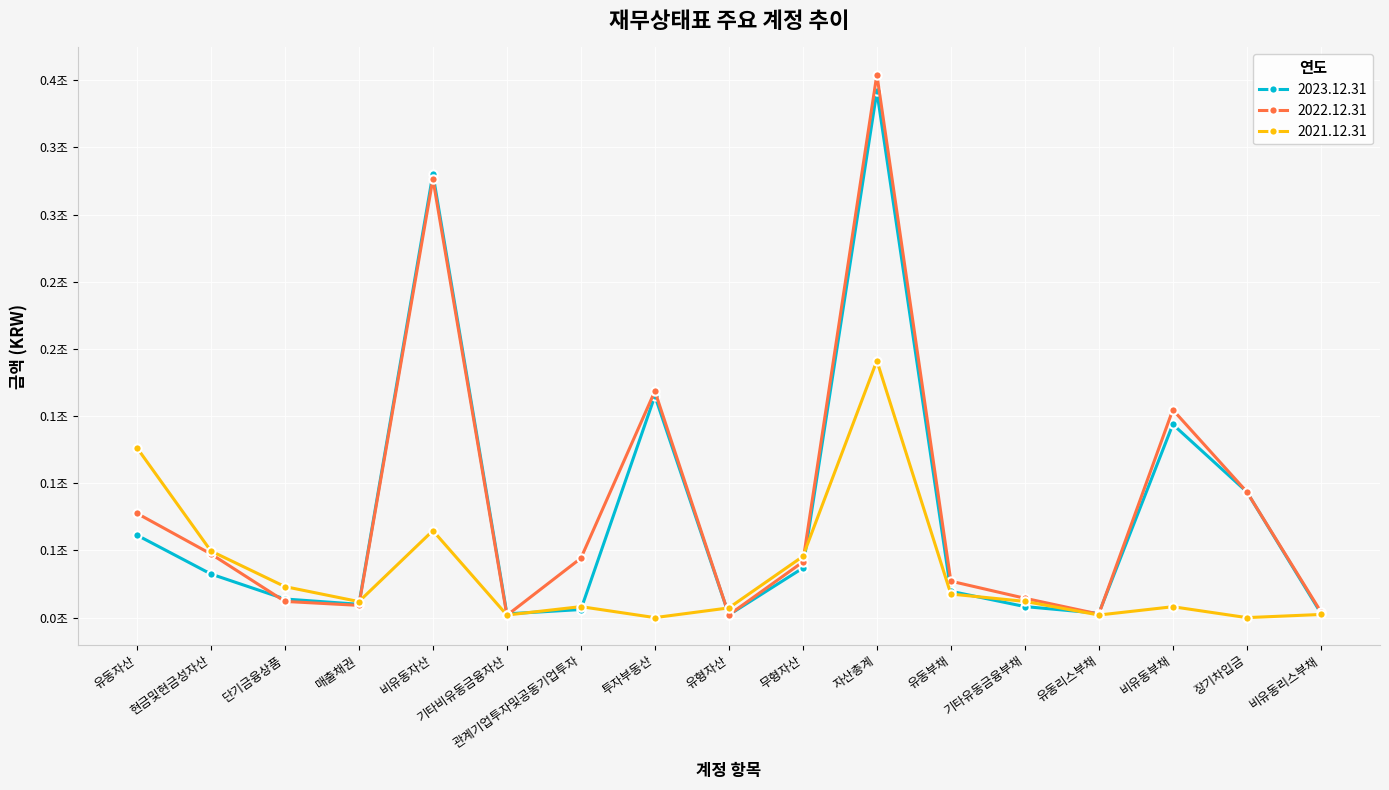

Reading left to right, what are all the values shown in this chart?

2023.12.31: 61394837088	32448890539	13862604462	9923480872	330196613799	2790252125	6013772365	164995010121	2016682206	36878302889	391591450887	19603592735	8221272183	3200705306	143815112808	93600000000	3430124640
2022.12.31: 77615717315	47373567997	12058201816	9114695363	326519296212	1694432658	44208424959	168543142327	2019686356	41434989718	404135013527	27115496142	14412516838	2621124651	154696136139	93600000000	4432017239
2021.12.31: 126414100234	49558753233	23077487779	11918046646	64742649218	1923311473	8178062367	0	7241210978	45533662817	191156749452	17558109882	12084554323	1925284780	8111539245	0	2344120050